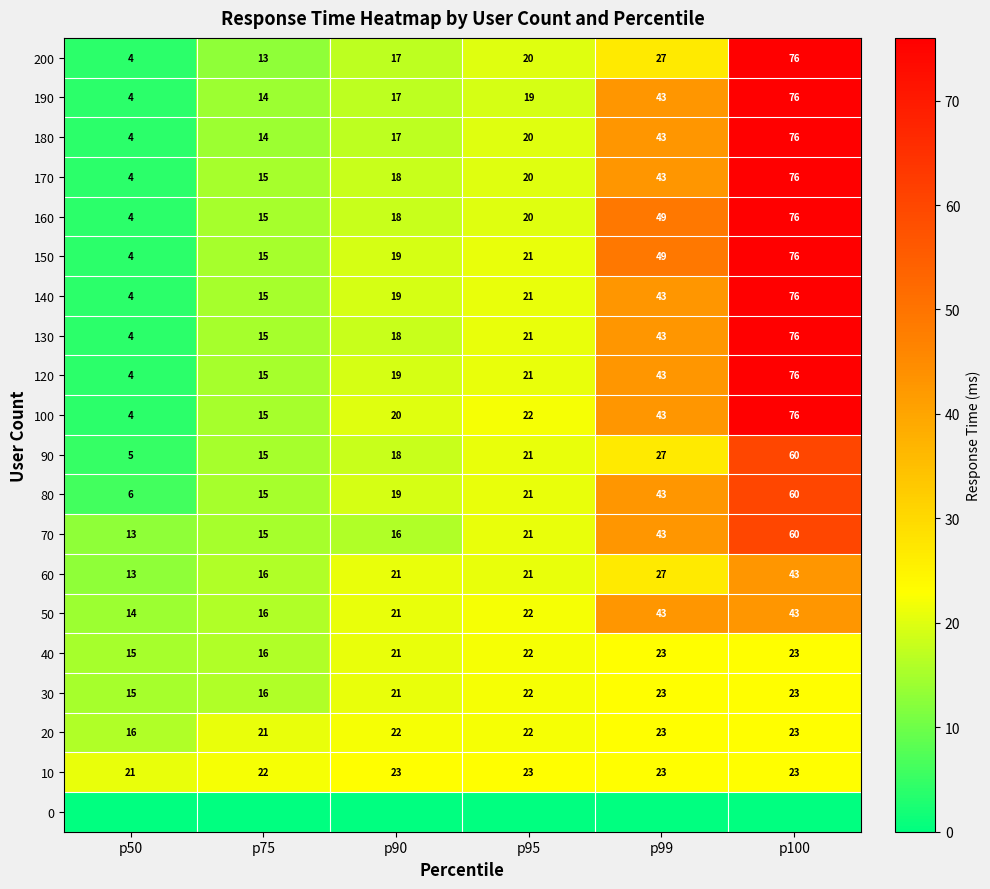

True or false: 160 has a value of 5 at p95.

False